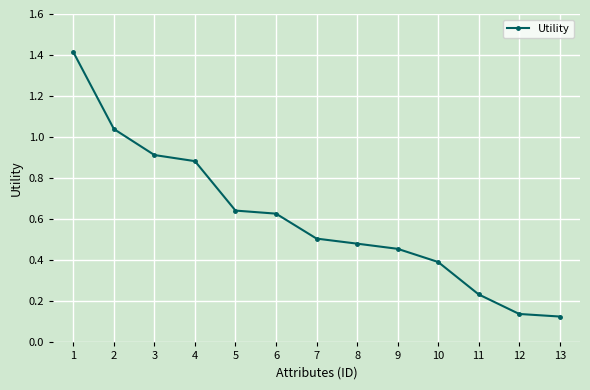

The chart shows a value of 0.9 at 3. True or false?

True